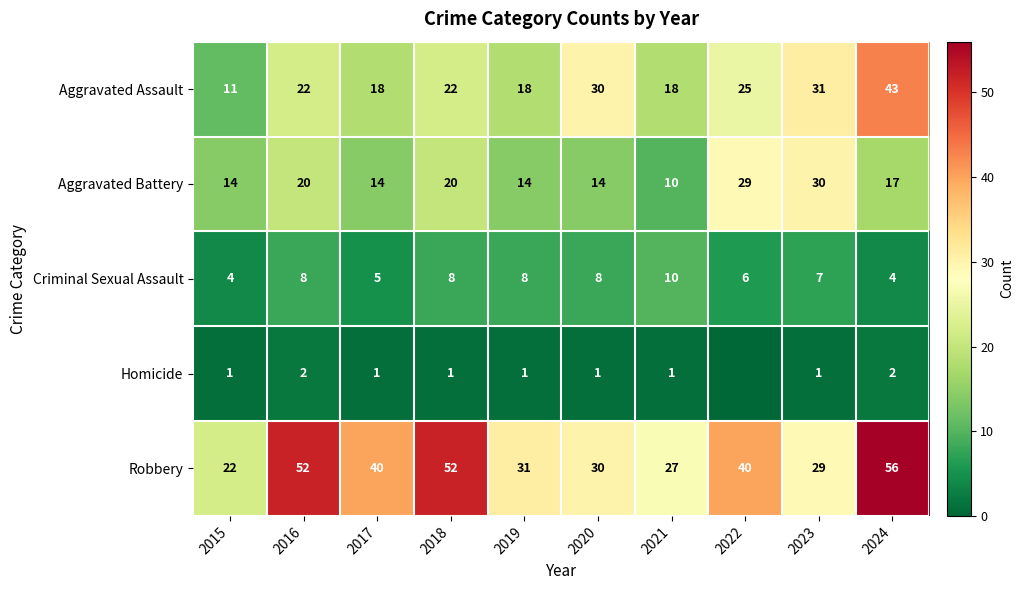

Which category has the highest value in the Robbery series?

2024